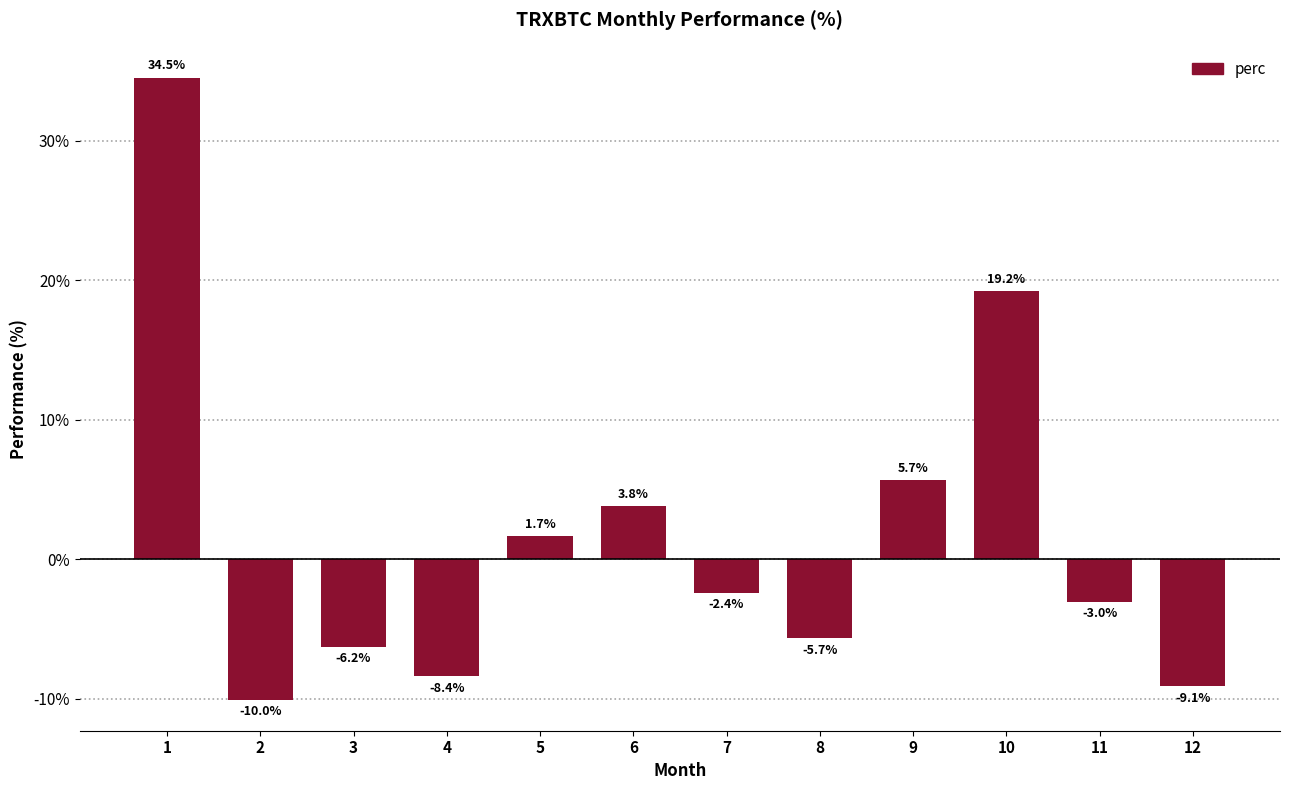

Where does the data first go above -2?

1